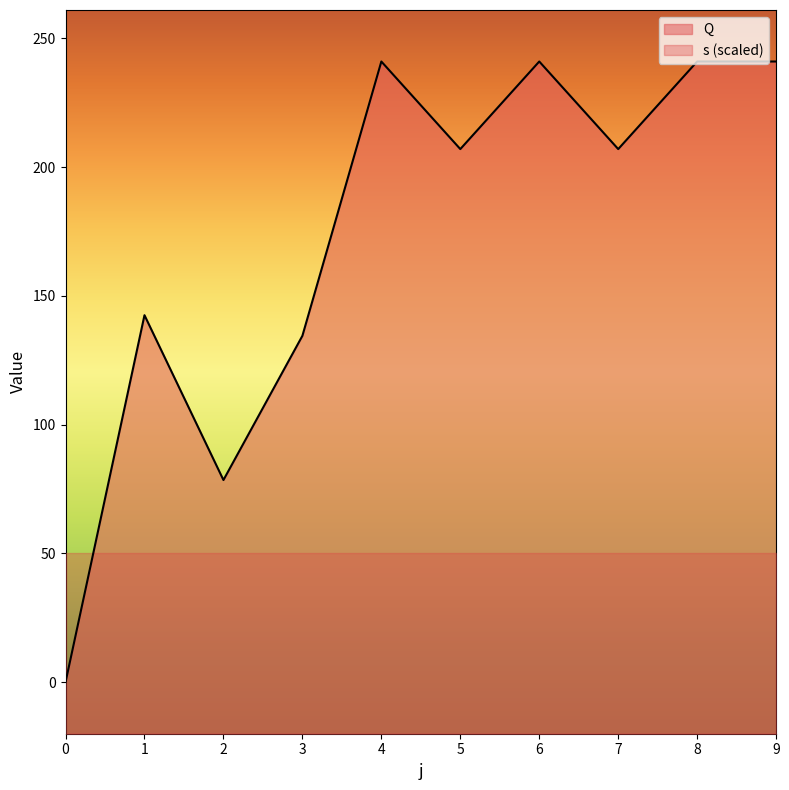

True or false: the data shows 77.6 at 5.

False